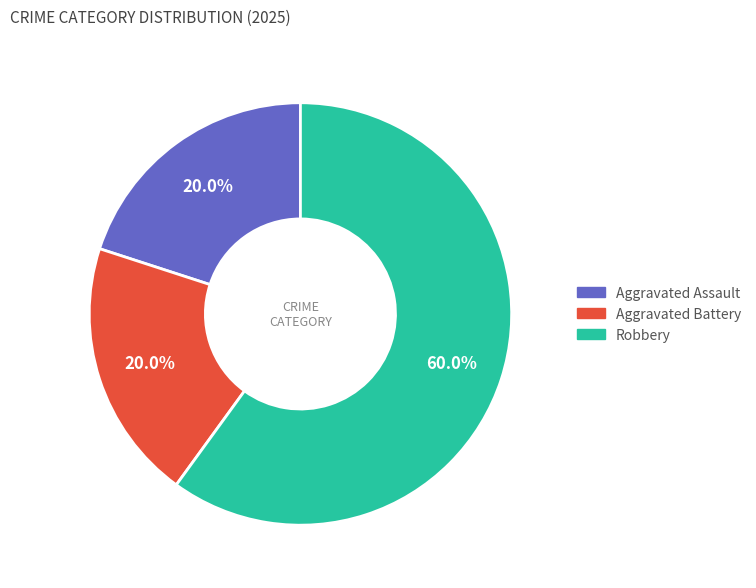

How many slices are in this pie chart?

3